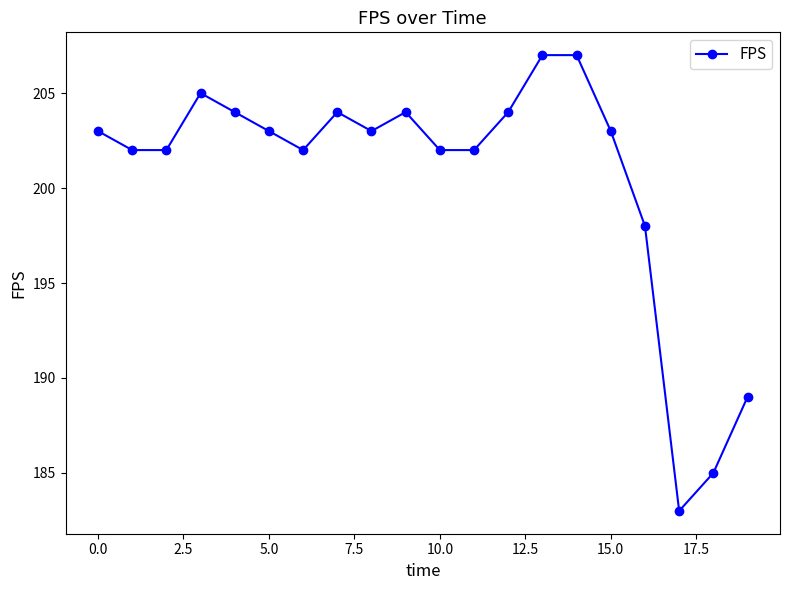

Does the chart display data point markers on the line(s)?

Yes